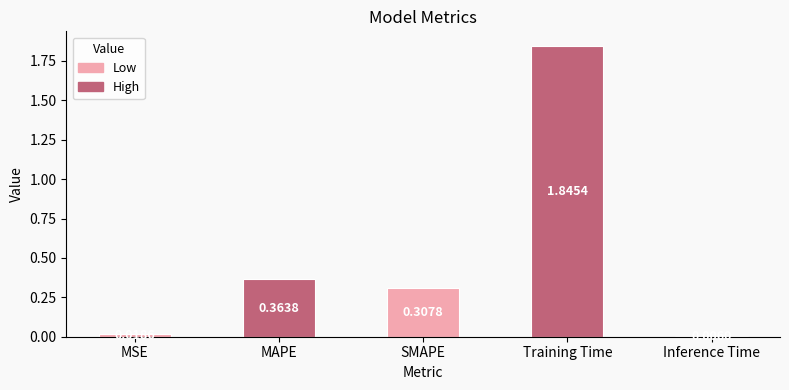

The chart shows a value of 2.9 at Training Time. True or false?

False